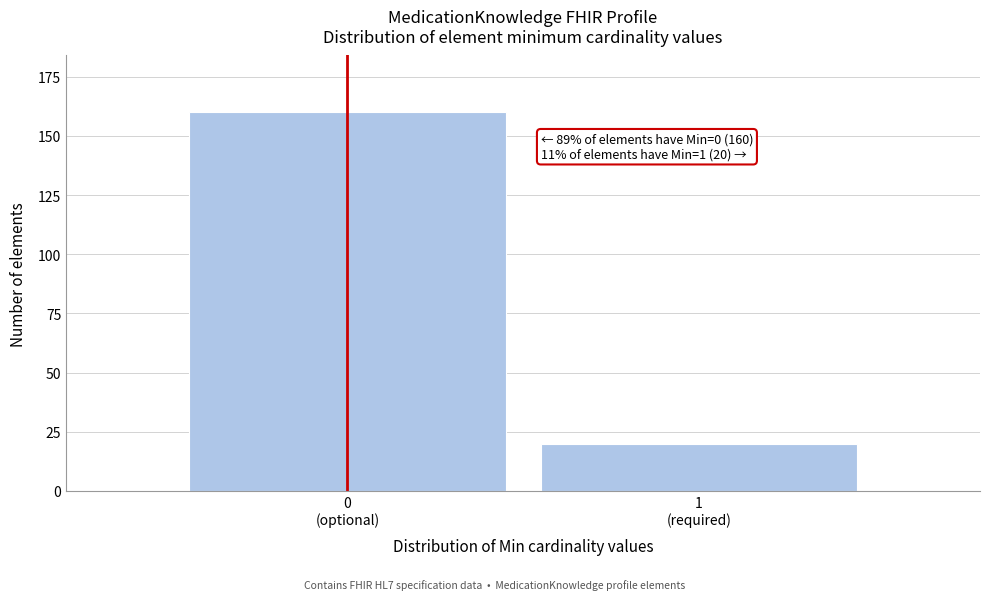

Reading left to right, extract all data points from this chart.

160	20